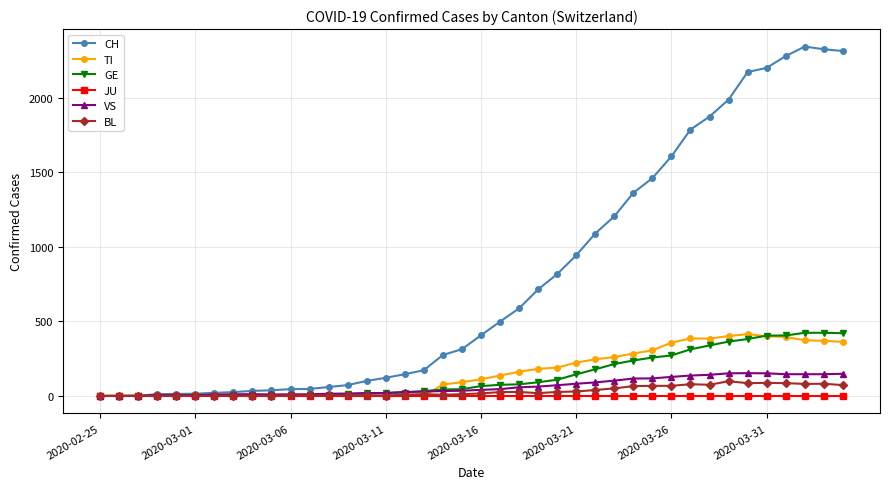

Which series has the largest total across all categories?

CH